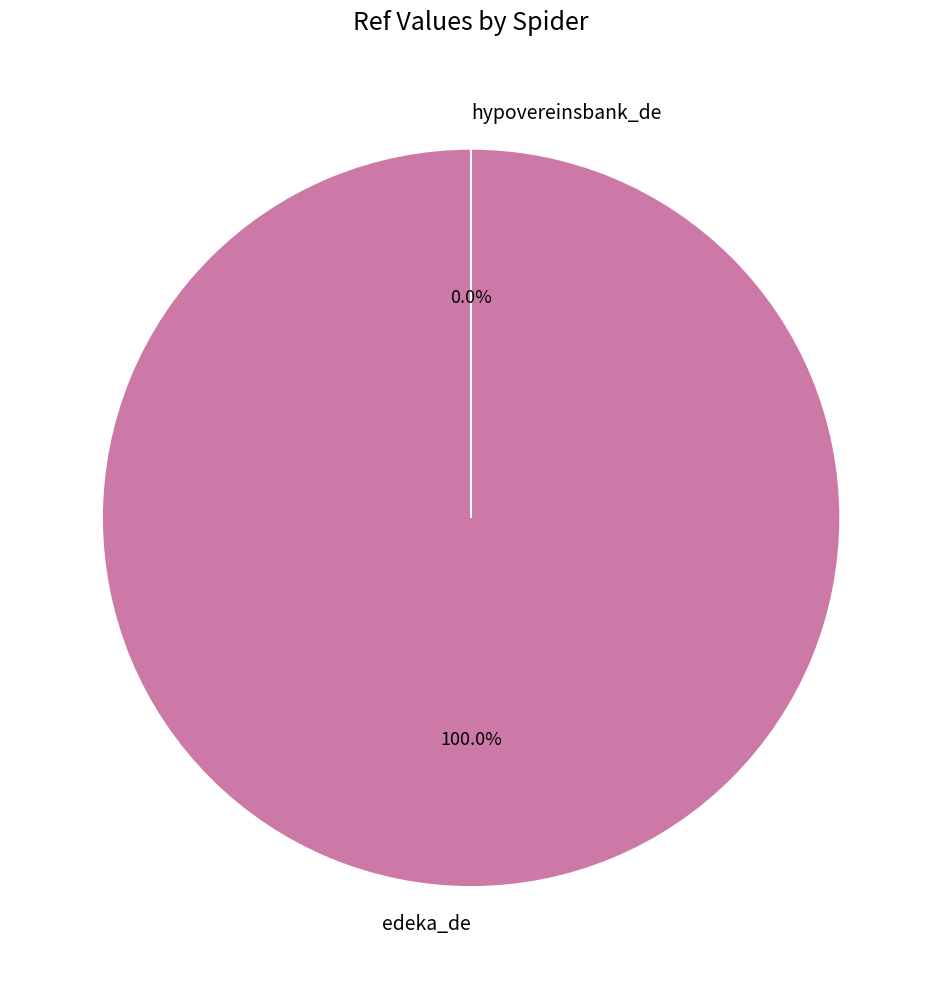

To the nearest percent, what is the difference between the hypovereinsbank_de and edeka_de slice percentages?

100%